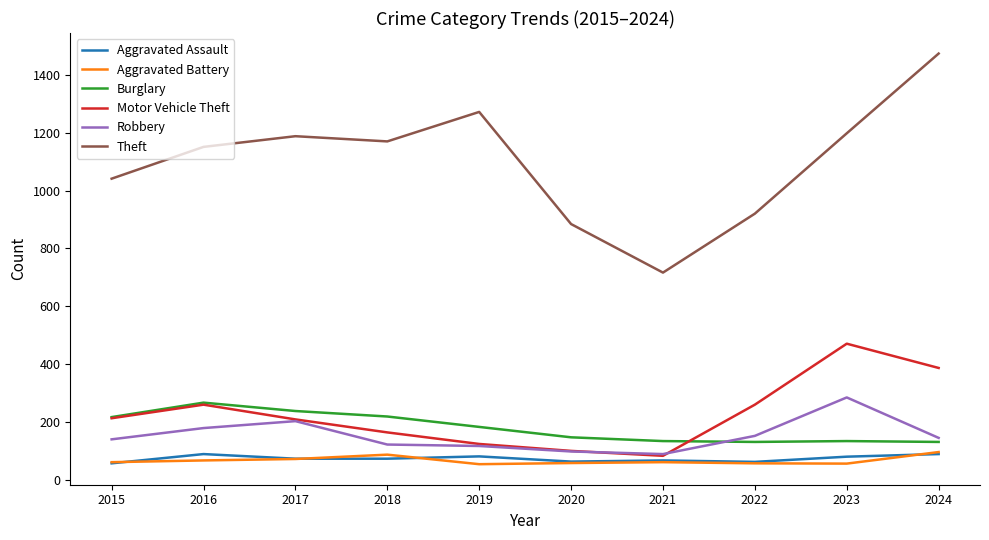

True or false: Theft and Burglary intersect in this chart.

False